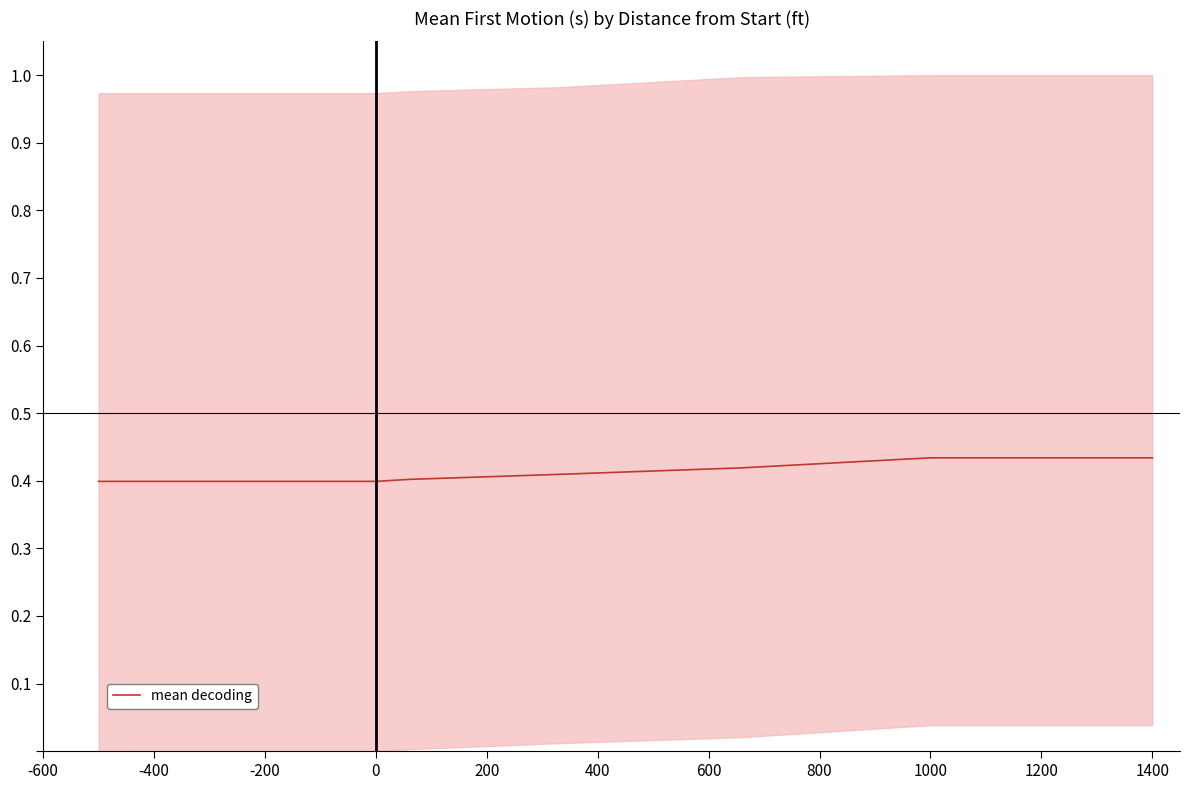

Which has a higher value, -400 or -600?

-400